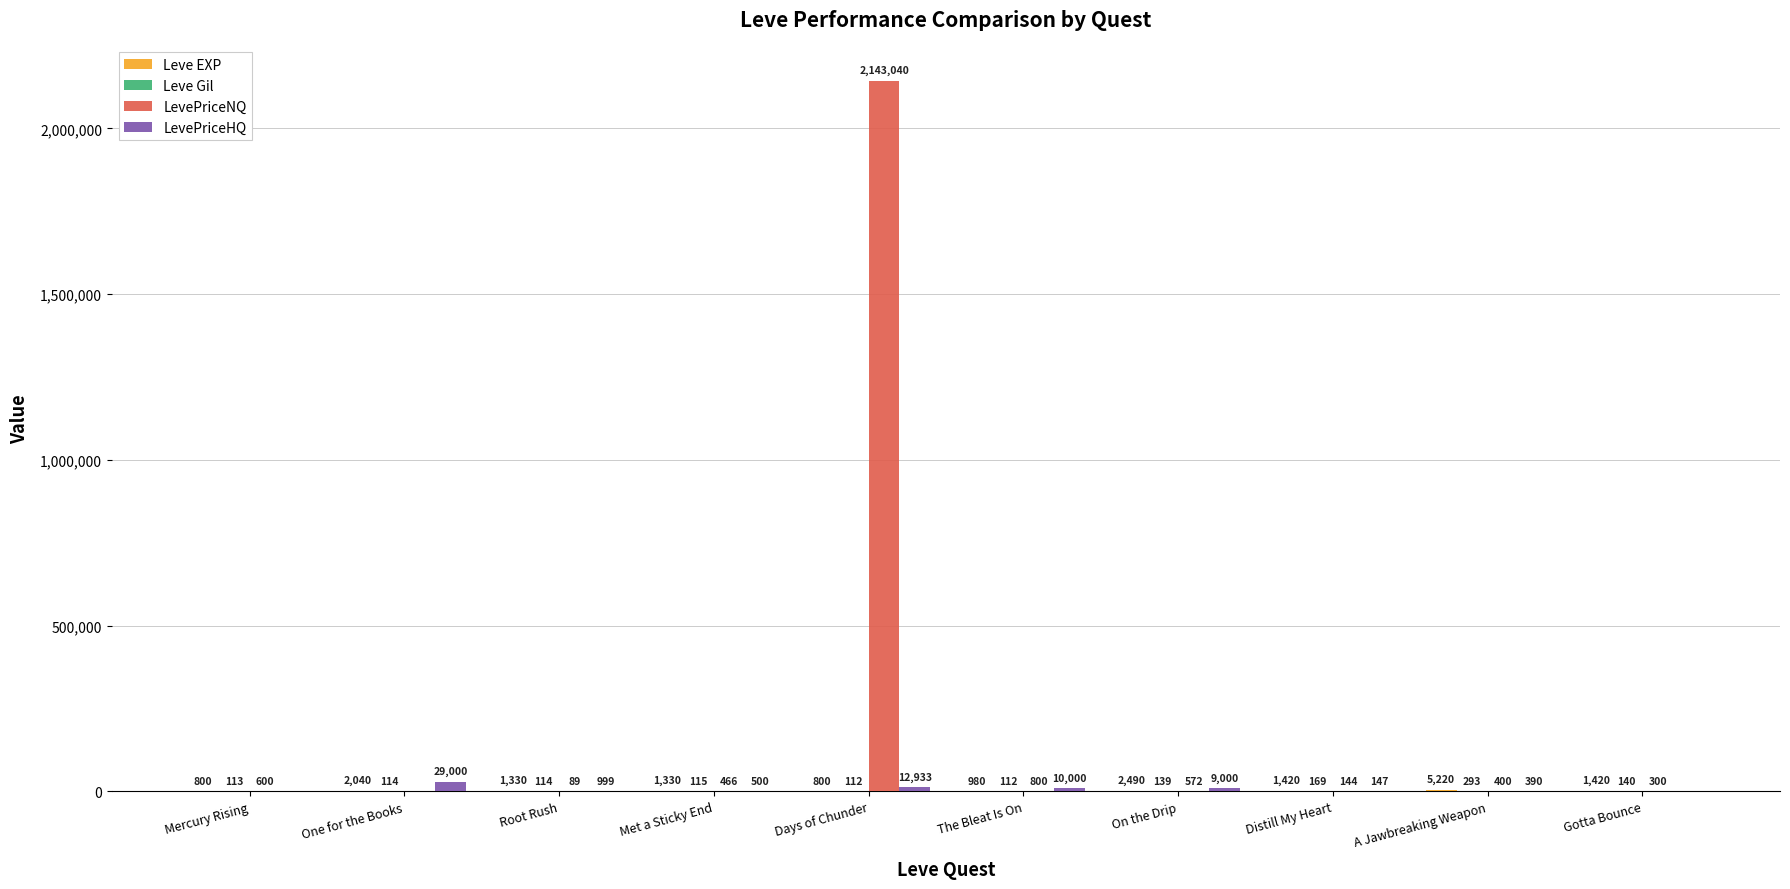

What is the maximum value shown in the chart?

2143039.8